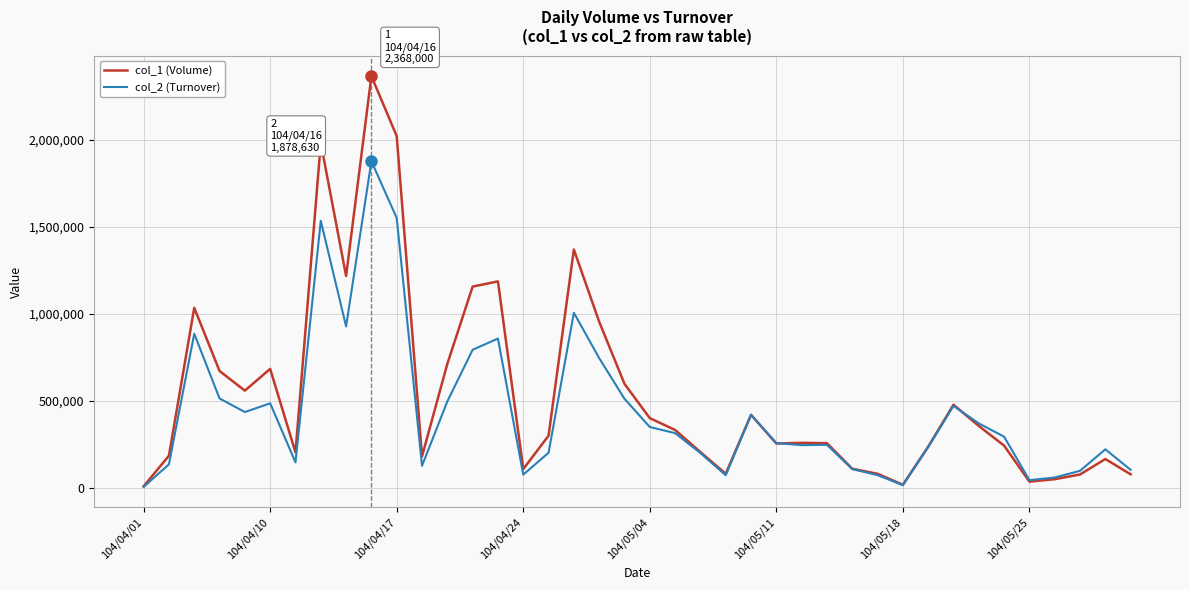

What is the sum of all col_1 (Volume) values?

21689000